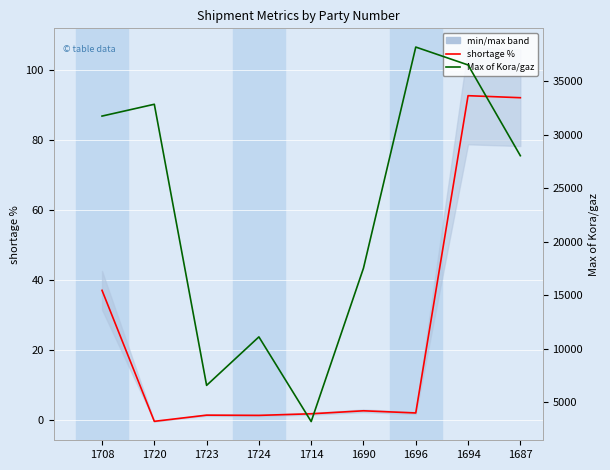

What are all the series names shown in the legend?

shortage %, Max of Kora/gaz